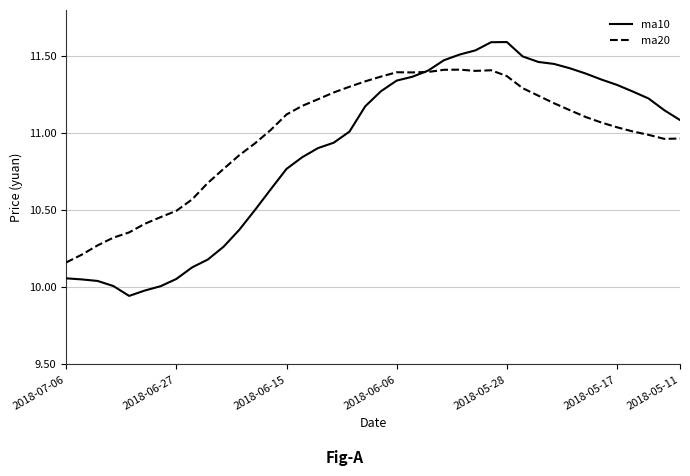

Which series has the largest total across all categories?

ma20